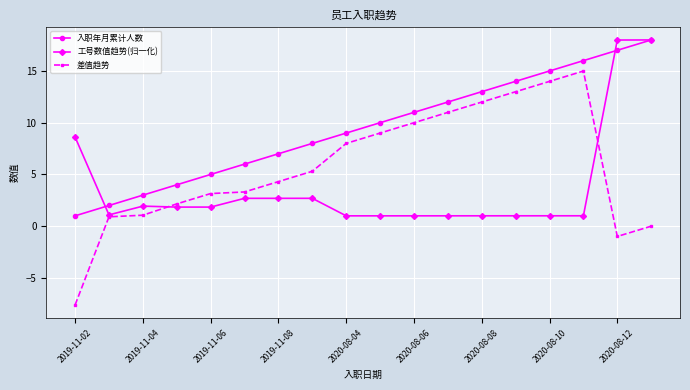

What is the value of the 入职年月累计人数 point at the 8th from the left?

8.0